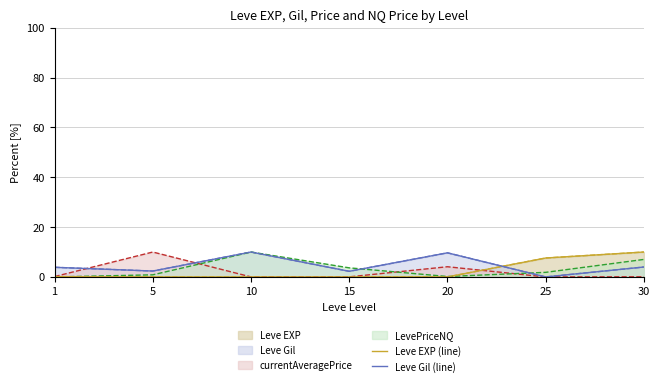

List the labels in order of Leve EXP (line) value, smallest first.

5, 10, 15, 20, 1, 25, 30